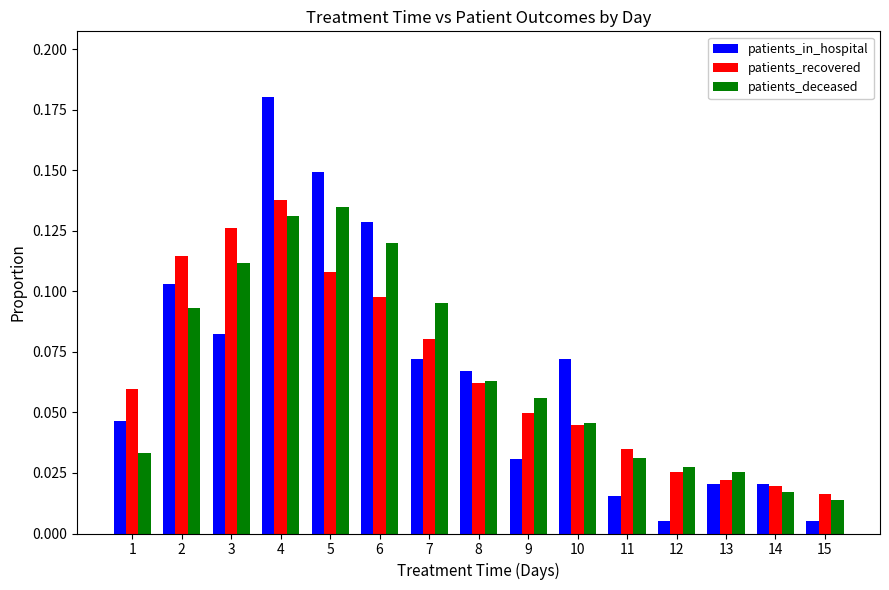

Is the value of patients_recovered at 14 greater than the value of patients_deceased at 4?

No